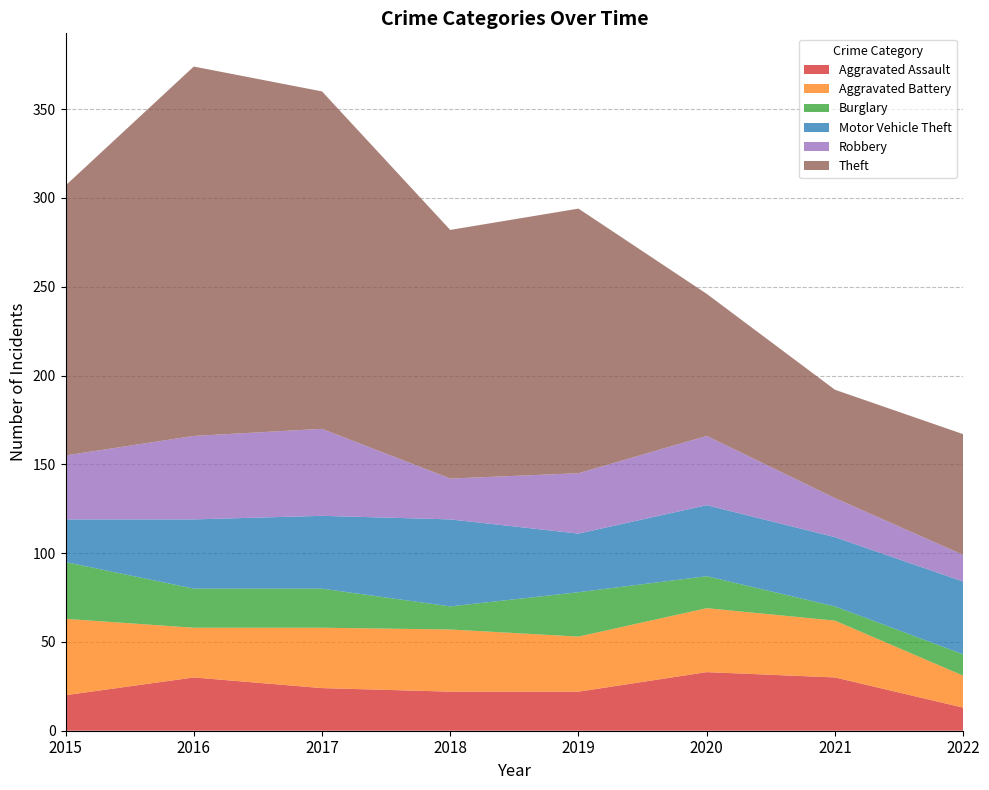

Reading left to right, transcribe all the data shown in this chart.

Aggravated Assault: 2015=20	2016=30	2017=24	2018=22	2019=22	2020=33	2021=30	2022=13
Aggravated Battery: 2015=43	2016=28	2017=34	2018=35	2019=31	2020=36	2021=32	2022=18
Burglary: 2015=32	2016=22	2017=22	2018=13	2019=25	2020=18	2021=8	2022=12
Motor Vehicle Theft: 2015=24	2016=39	2017=41	2018=49	2019=33	2020=40	2021=39	2022=41
Robbery: 2015=36	2016=47	2017=49	2018=23	2019=34	2020=39	2021=22	2022=15
Theft: 2015=152	2016=208	2017=190	2018=140	2019=149	2020=80	2021=61	2022=68